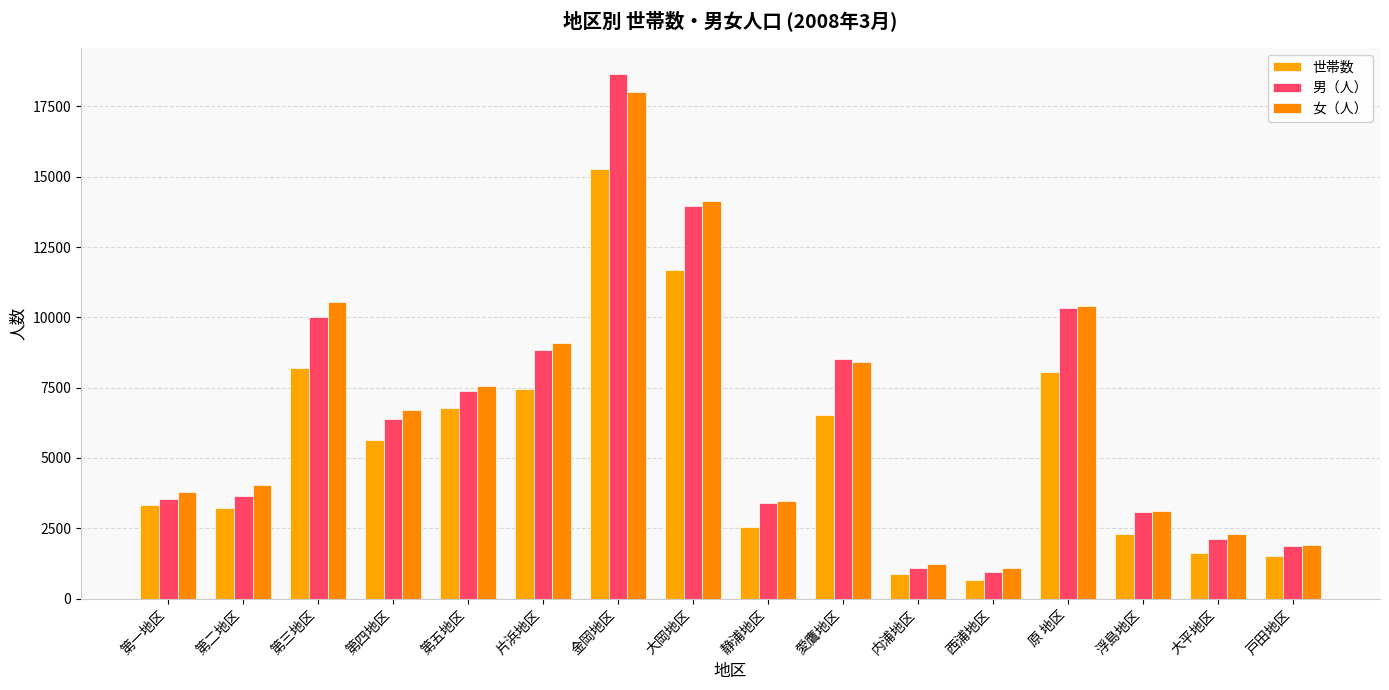

What is the value of the 世帯数 bar at the 6th from the left?

7469